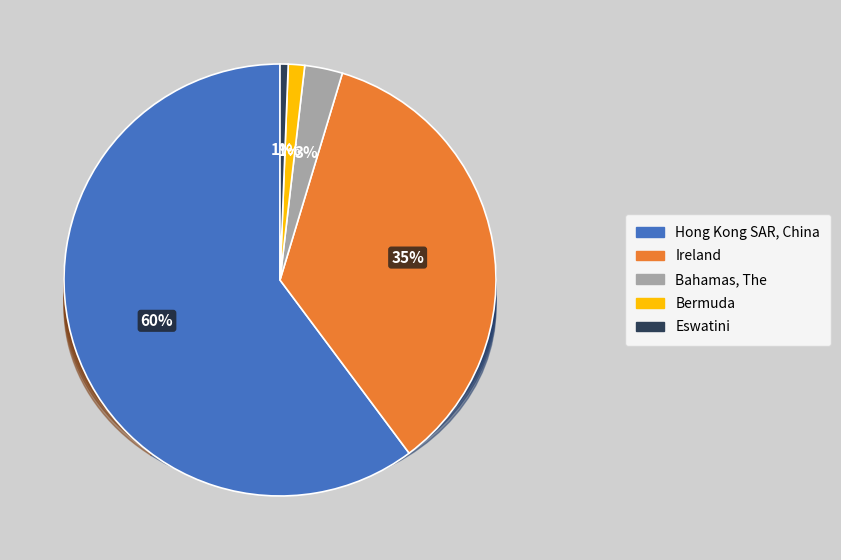

Rank the categories by value from lowest to highest.

Eswatini, Bermuda, Bahamas, The, Ireland, Hong Kong SAR, China